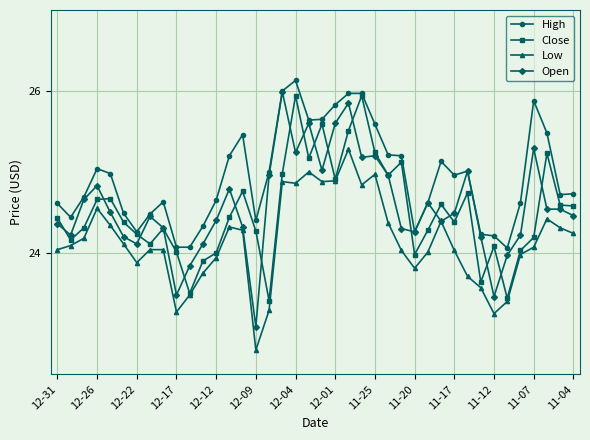

What is the maximum value for Open?

26.0